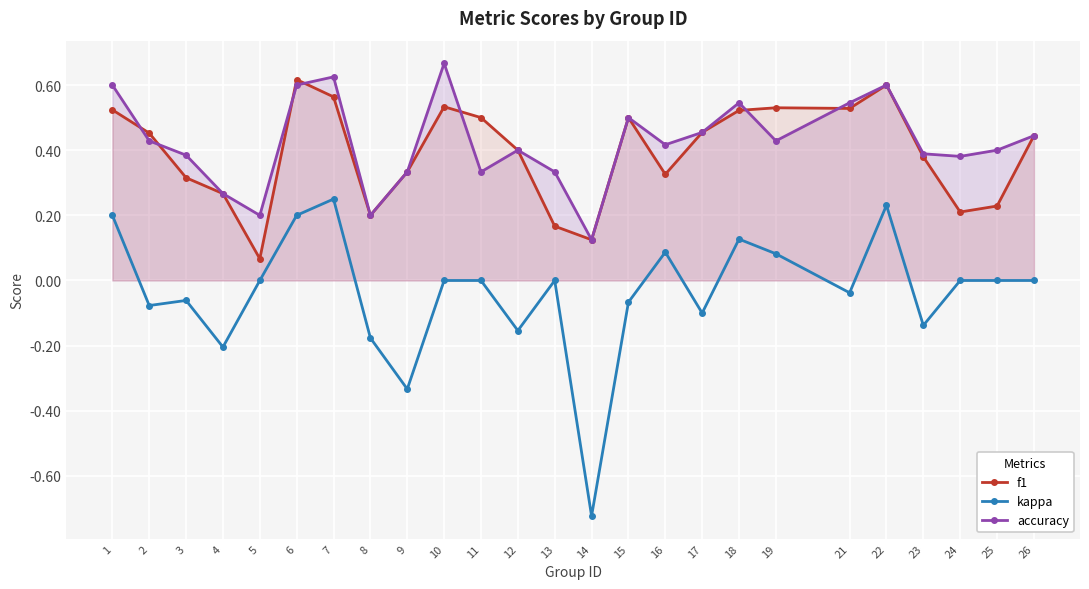

What is the difference between the f1 values at 25 and 10?

0.3